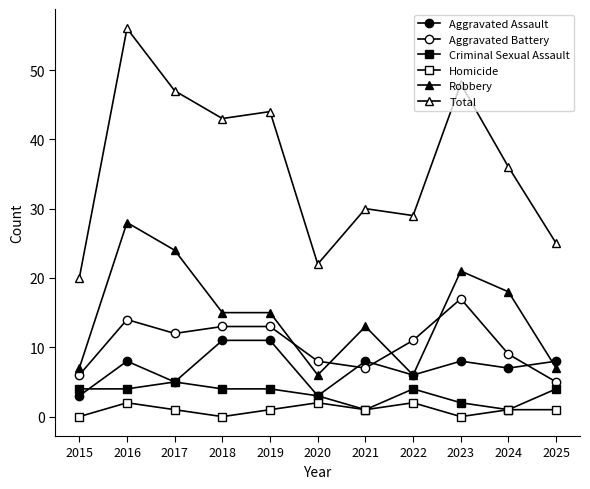

True or false: Robbery has a value of 10 at 2020.

False